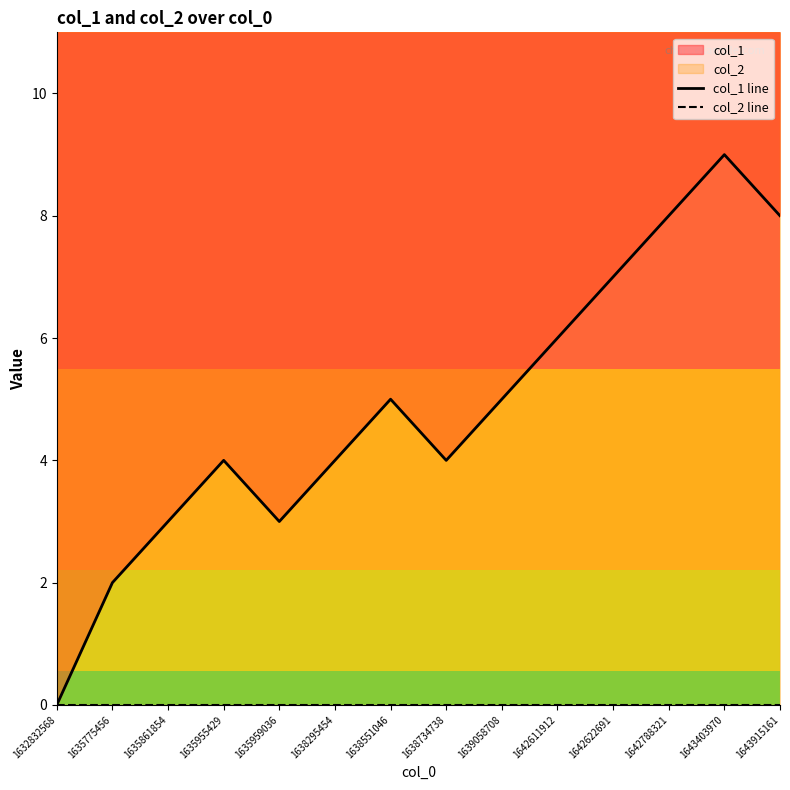

Is it true that col_2 line equals 0 at 1638734738?

True